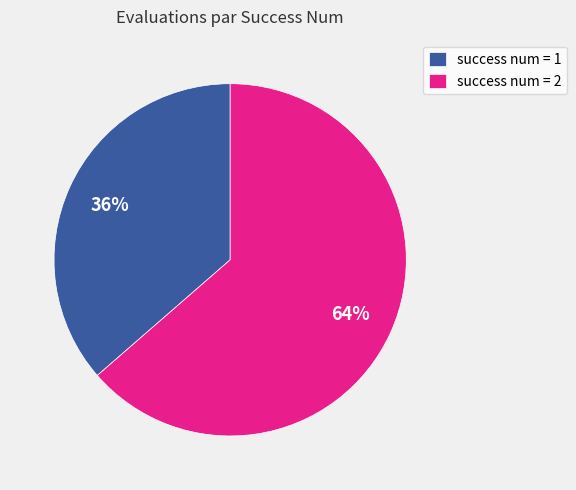

Is there a majority slice in this chart?

Yes